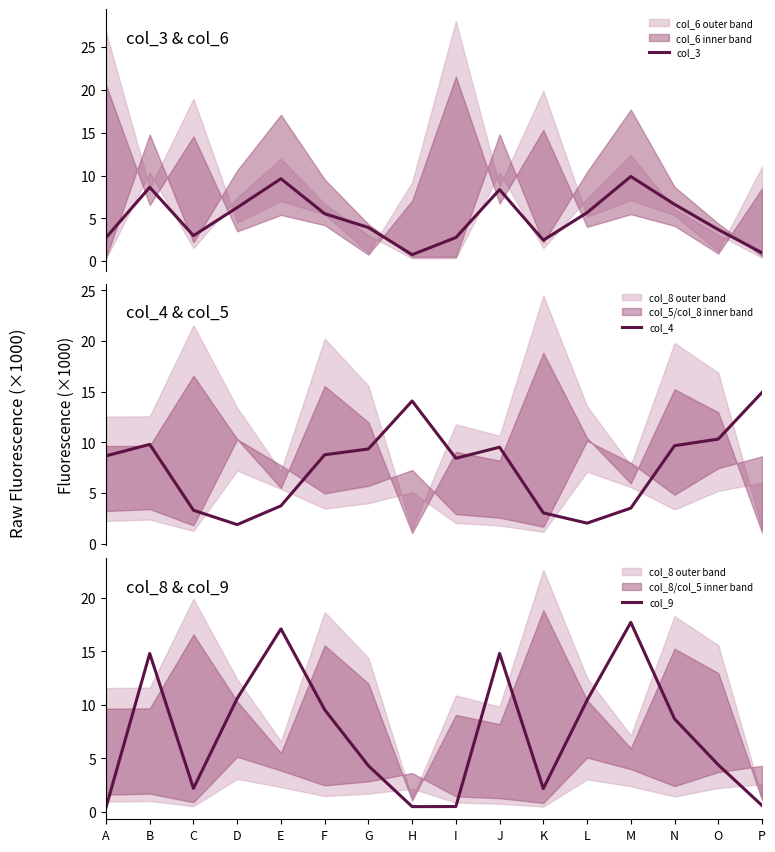

What is the difference between the col_4 values at D and I?

6.5